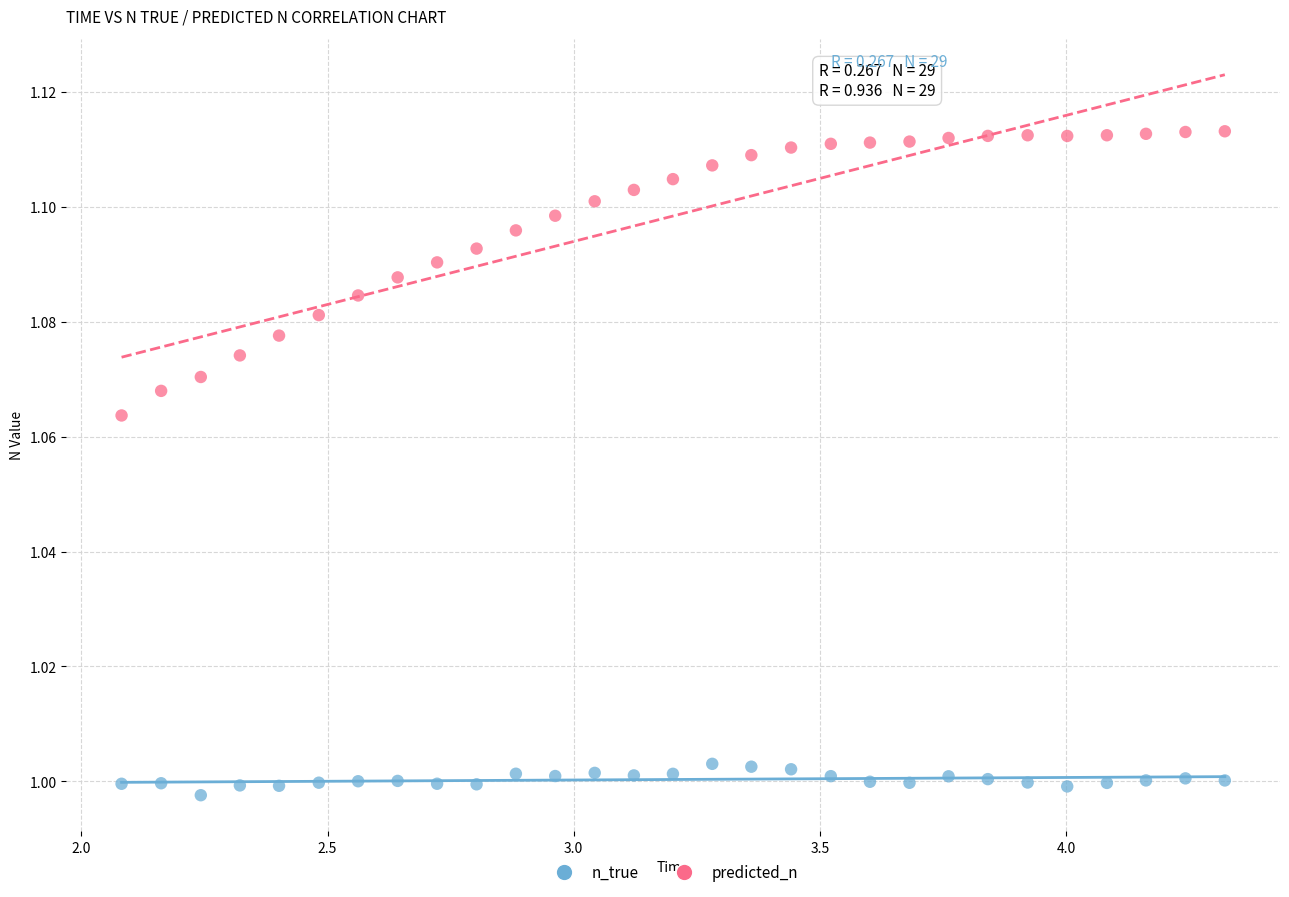

Across all data points, what is the range of X values (max minus min)?

2.2